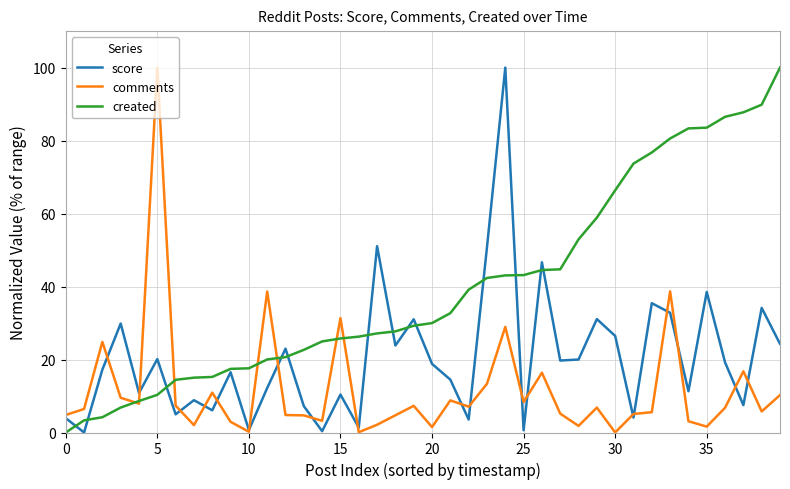

How many lines are shown in the chart?

3